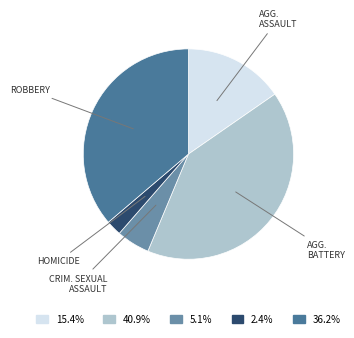

Combined, do ROBBERY and AGG. ASSAULT account for over 50%?

Yes